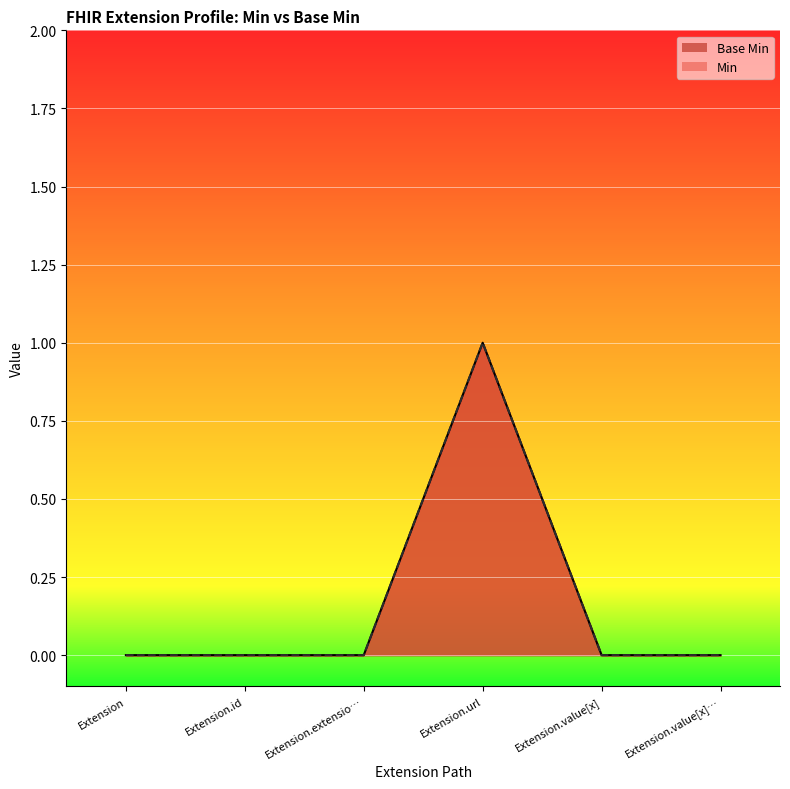

Between Extension and Extension.value[x]…, which is larger?

Extension